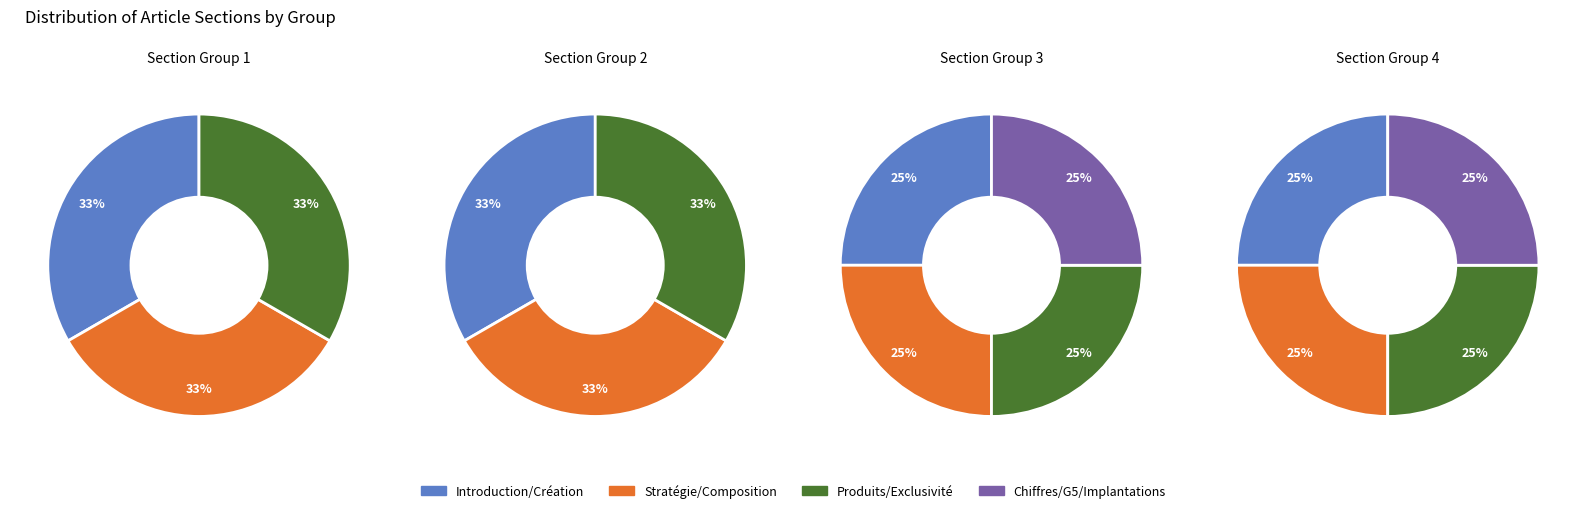

True or false: G5 accounts for 18% of the total.

False